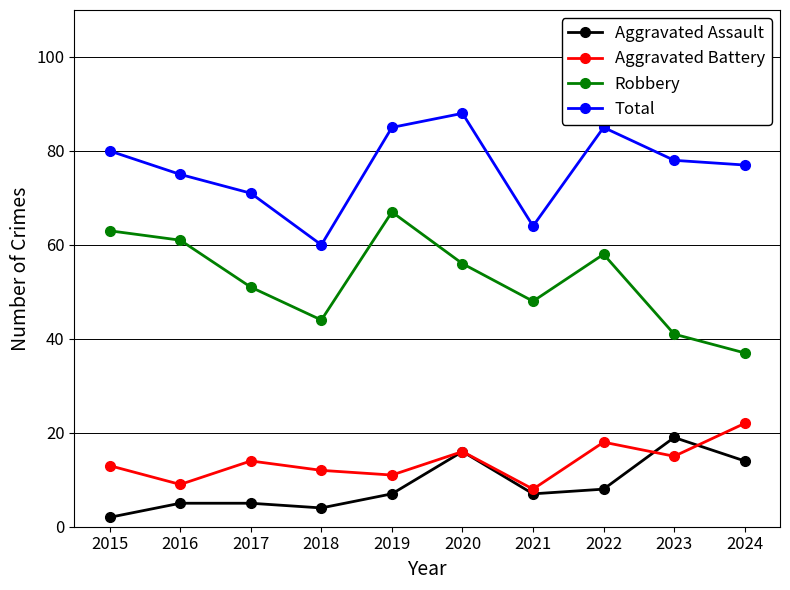

At how many categories does at least one series exceed 6?

10